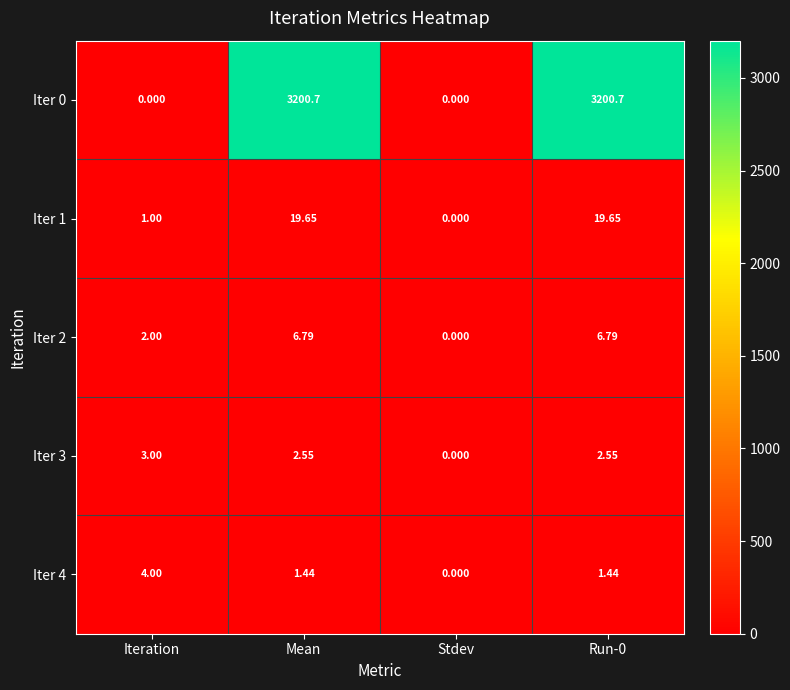

Is the value of Iter 0 at Iteration greater than the value of Iter 2 at Iteration?

No